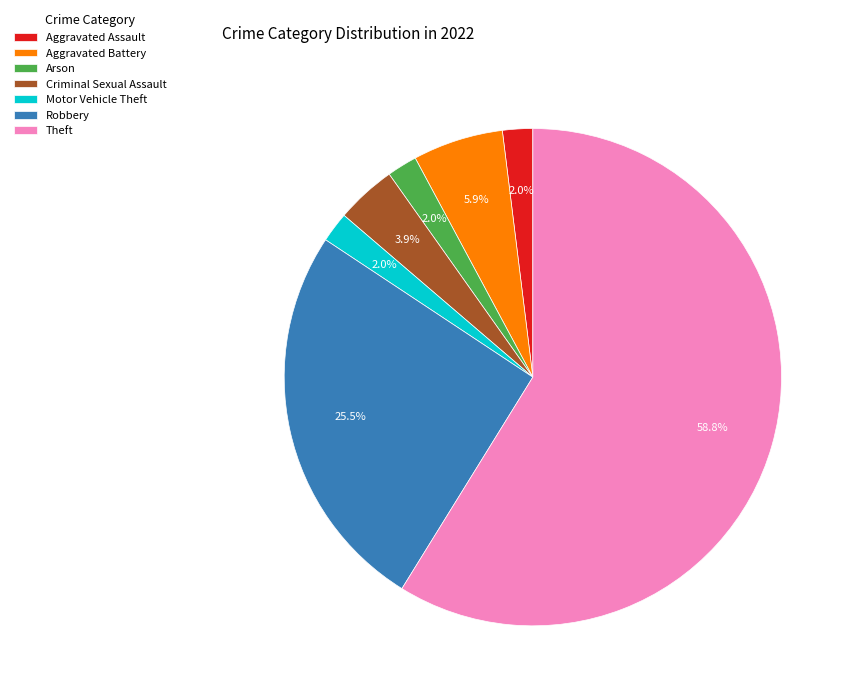

Which slice is the largest?

Theft